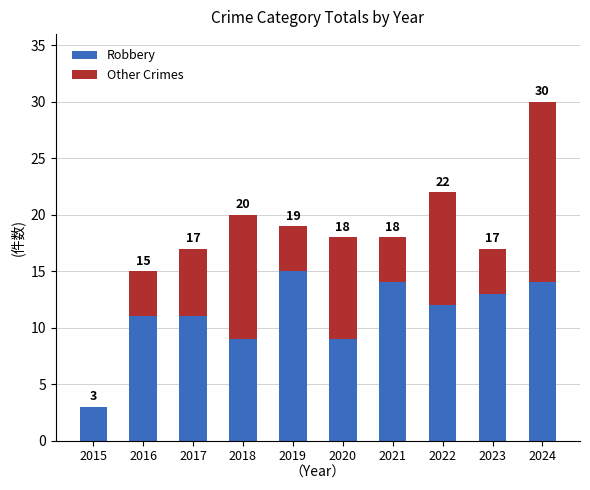

At which category is the sum across all series the highest?

2024